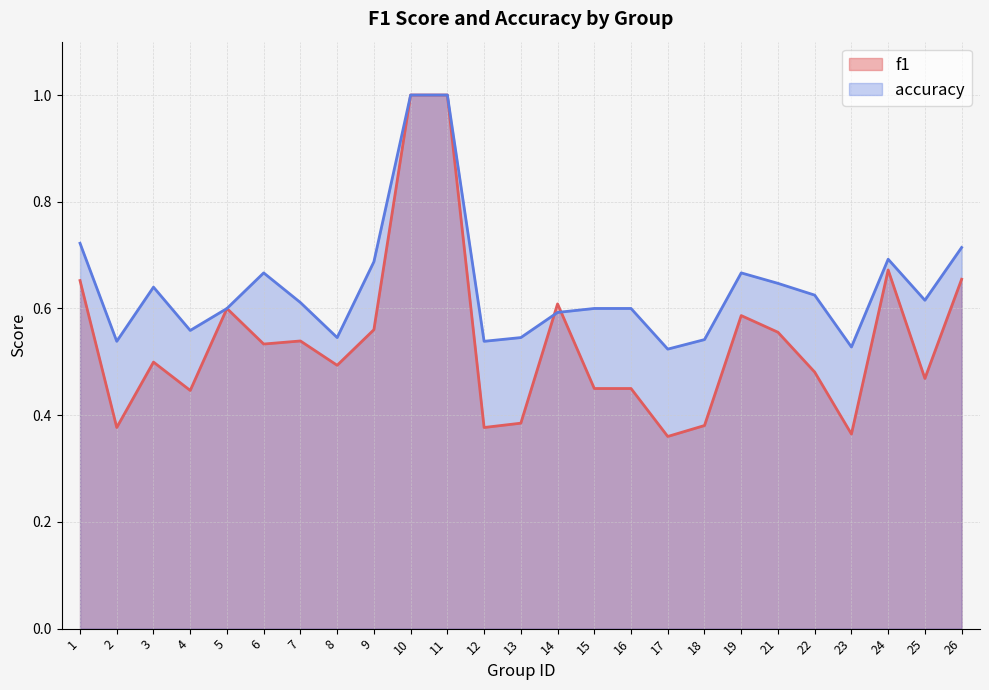

How many interior local valleys does the f1 series have?

8